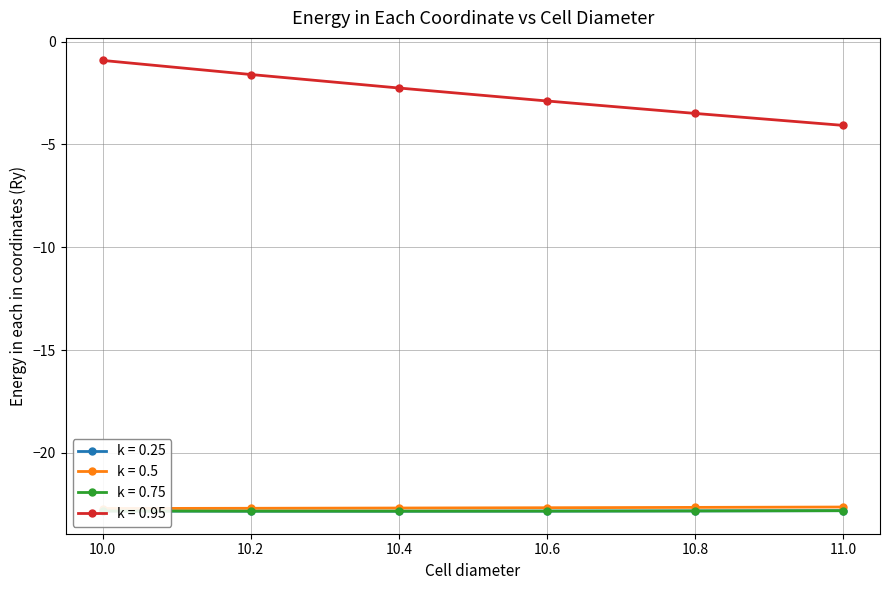

What is the label of the 6th point from the right?

10